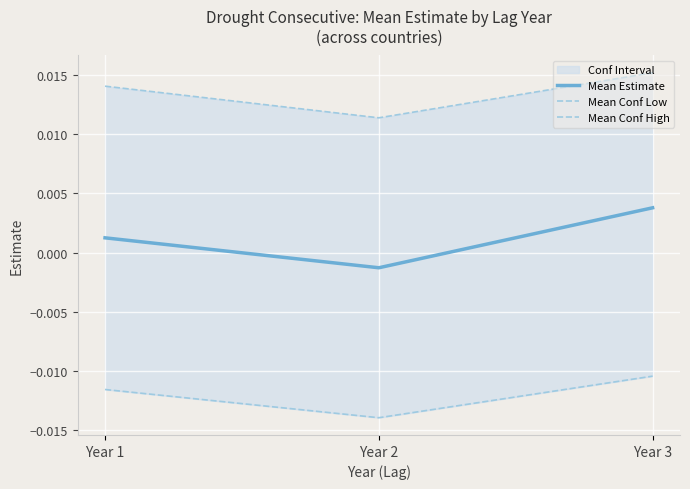

At which label does Mean Conf High reach its minimum?

Year 2